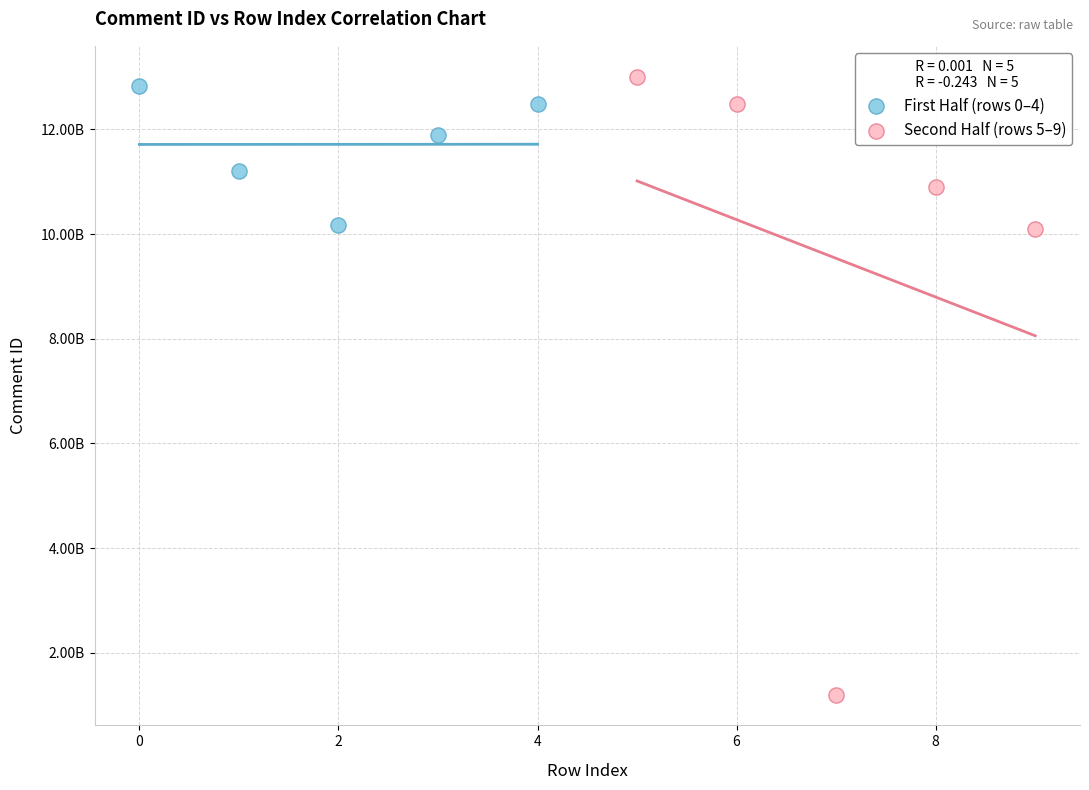

What are all the series names shown in the legend?

First Half (rows 0–4), Second Half (rows 5–9)